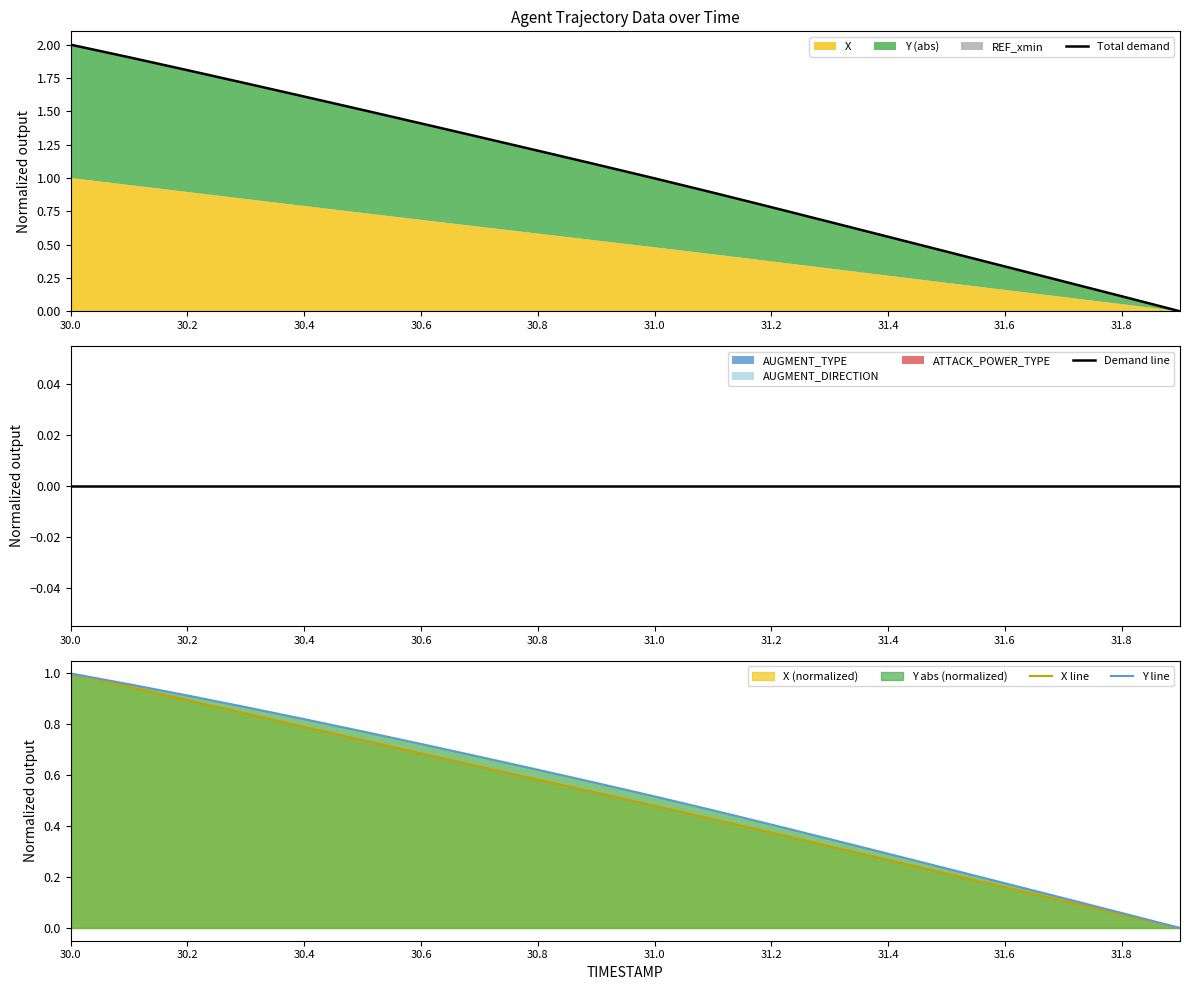

At which category is the sum across all series the highest?

30.0